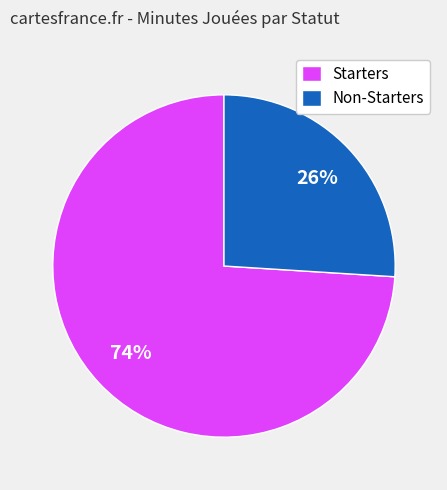

Is there any slice that represents more than half of the pie?

Yes